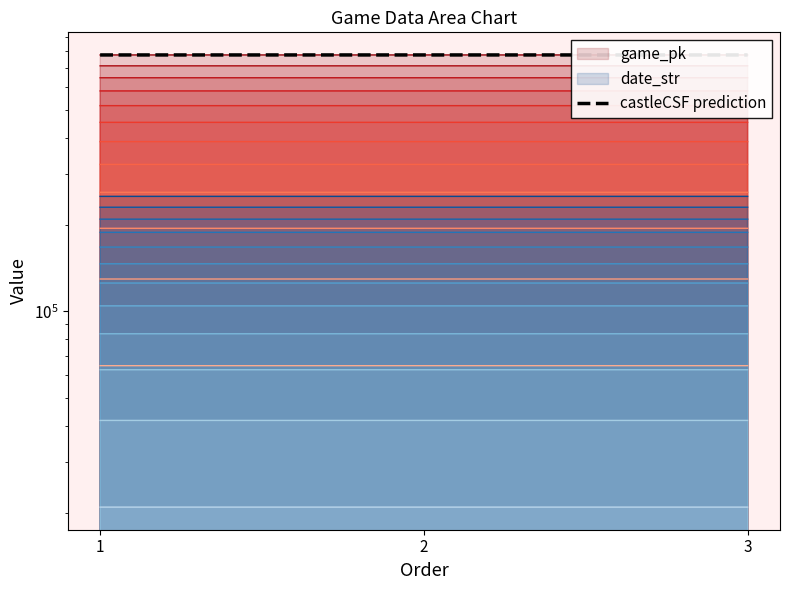

What is the difference between the second highest and minimum values?

12